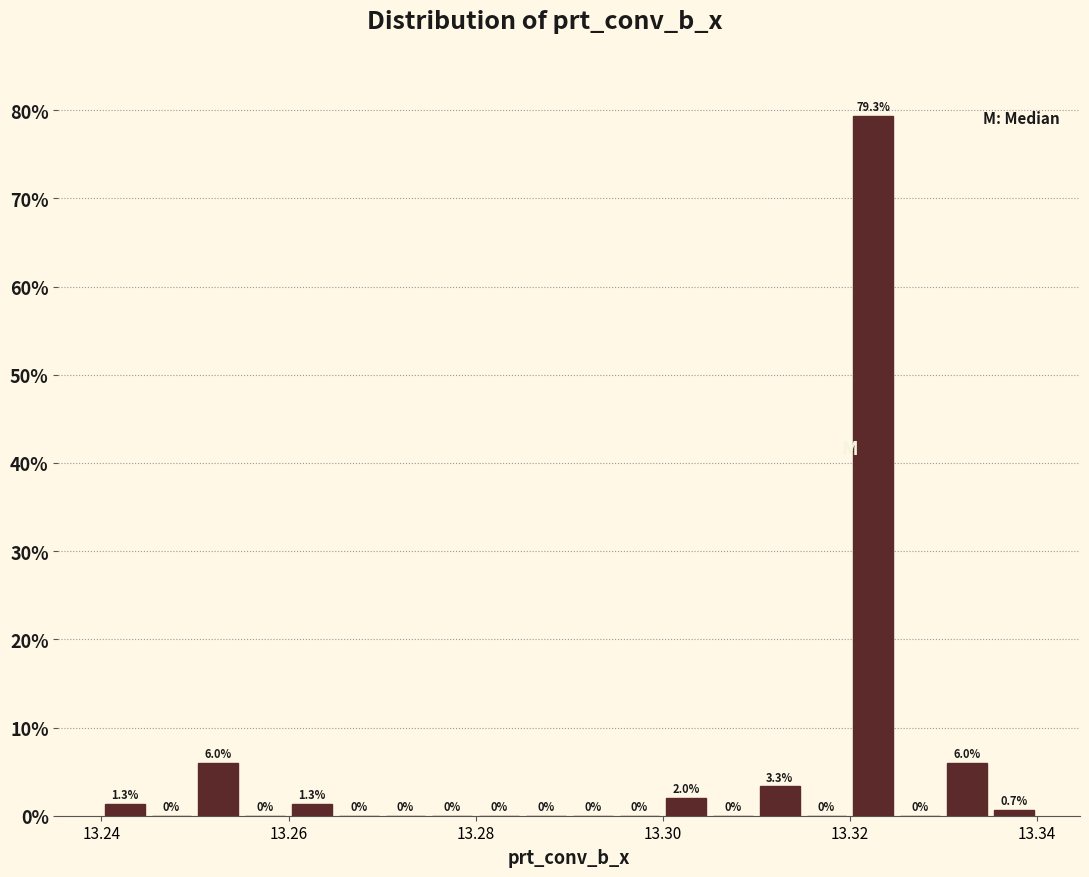

Read against the x-axis, roughly where is the centre of the tallest bar?

13.322